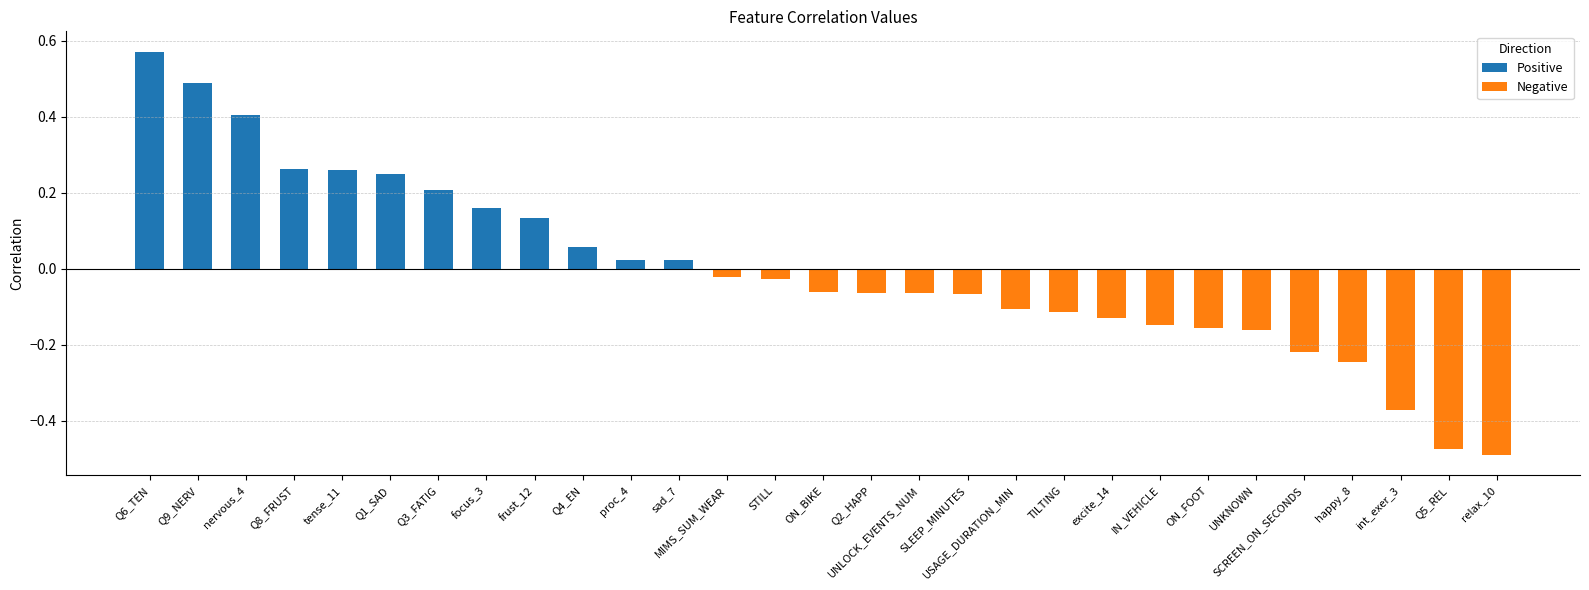

Which has a higher value, UNLOCK_EVENTS_NUM or Q5_REL?

UNLOCK_EVENTS_NUM